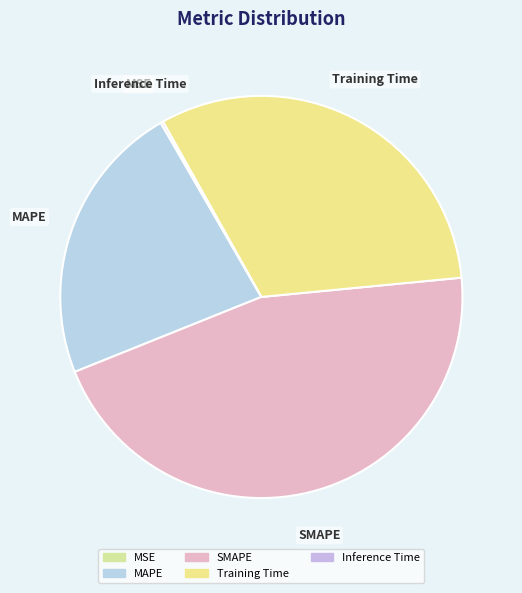

Is there any slice that represents more than half of the pie?

No